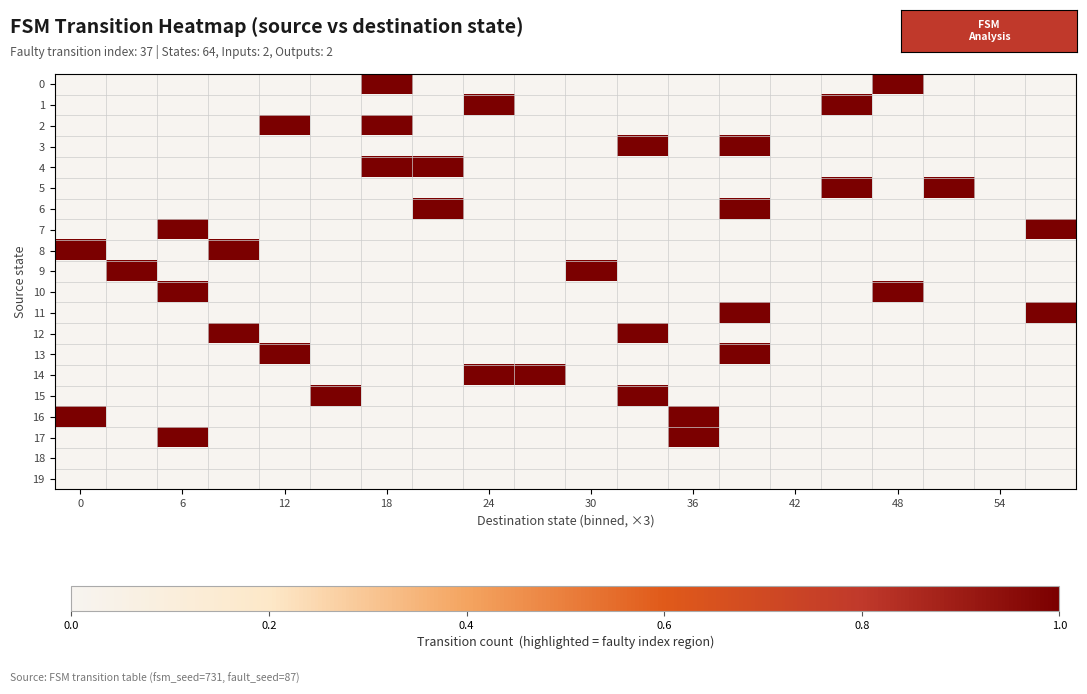

List the series in order of their peak value, lowest first.

18, 19, 0, 1, 2, 3, 4, 5, 6, 7, 8, 9, 10, 11, 12, 13, 14, 15, 16, 17